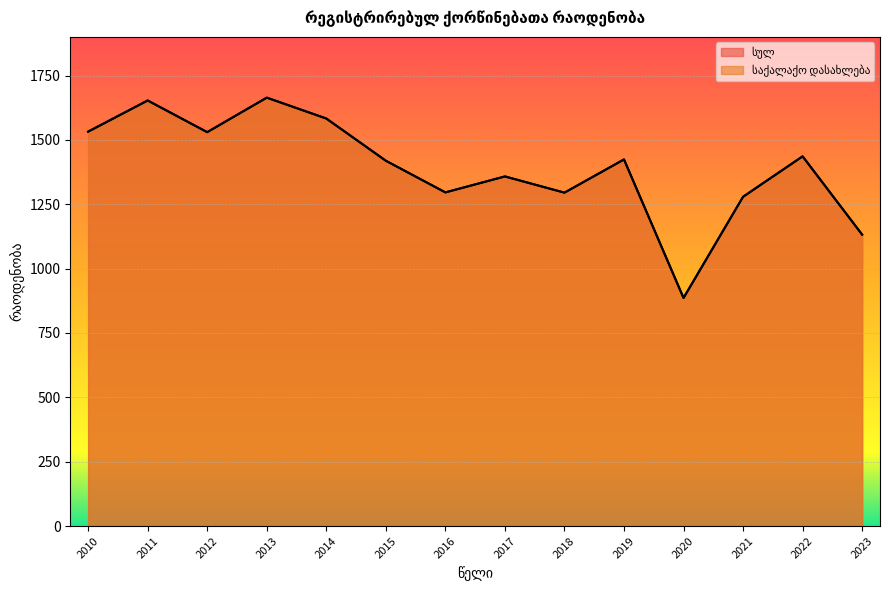

Which has a higher value, 2015 or 2011?

2011